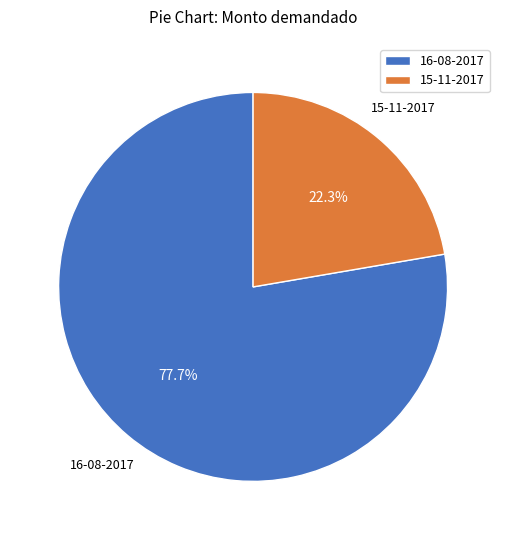

To the nearest percent, what is the difference between the 15-11-2017 and 16-08-2017 slice percentages?

55%